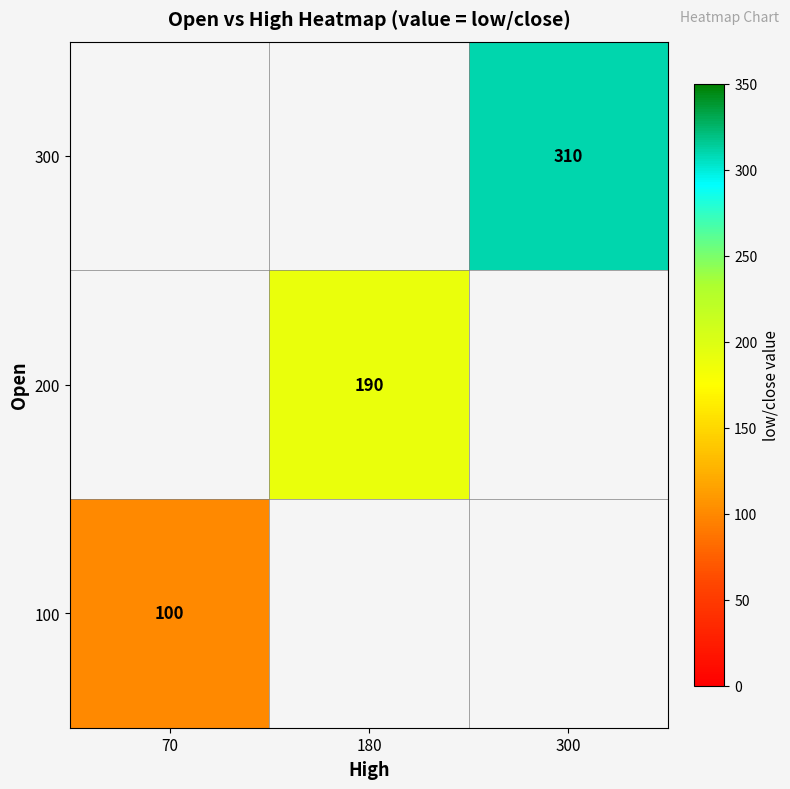

Is the value of 300 at 300 greater than the value of 200 at 180?

Yes